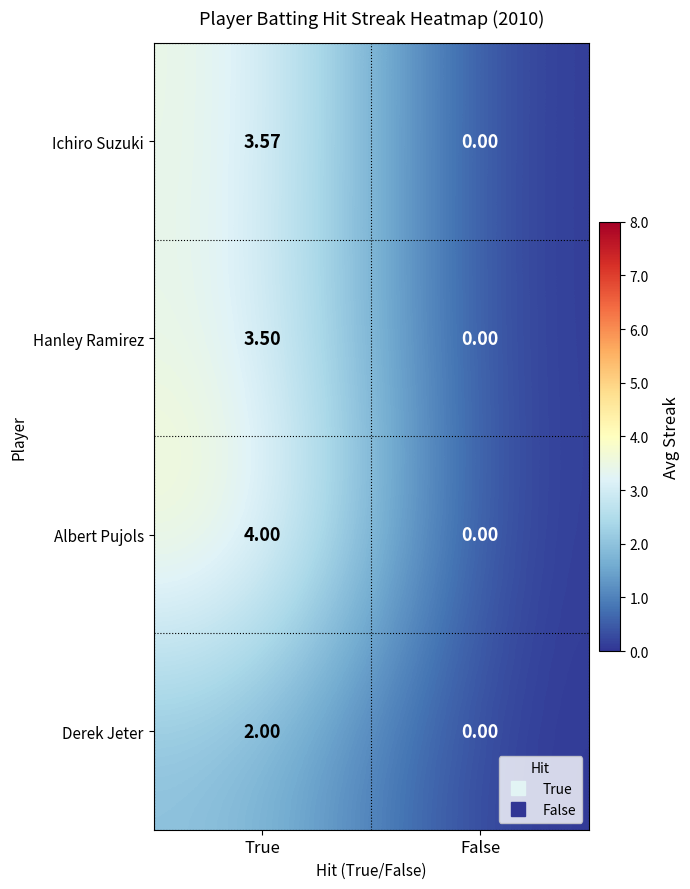

At which category is the sum across all series the highest?

True